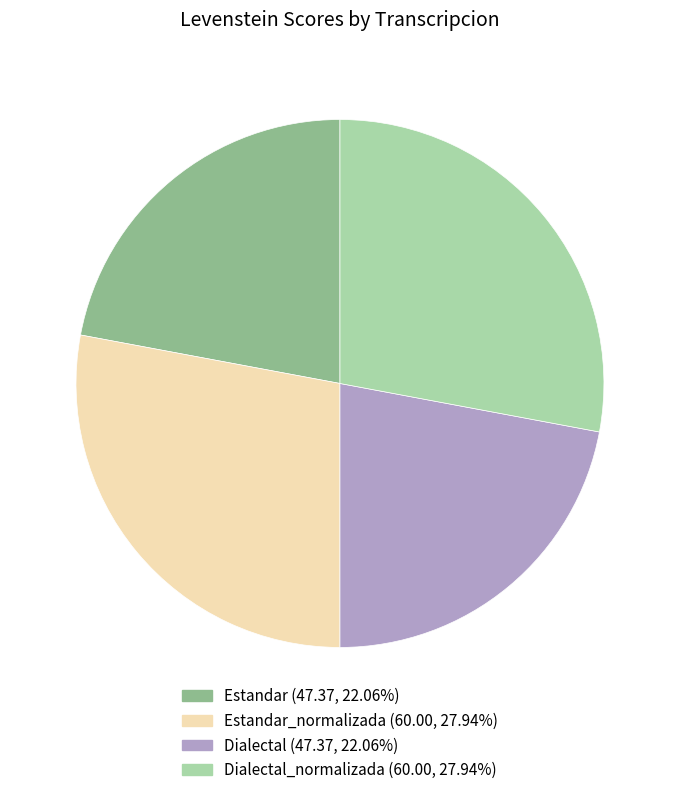

Is there any slice that represents more than half of the pie?

No